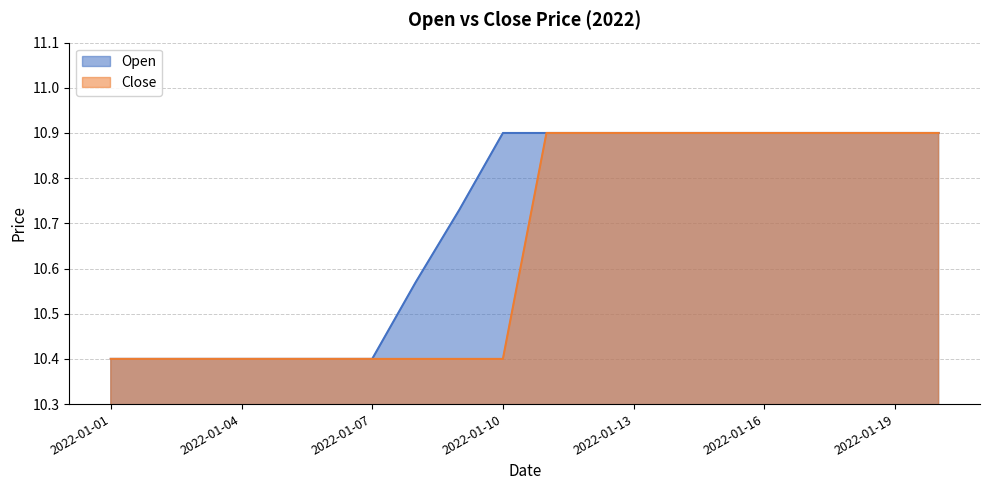

Read the Open value at 2022-01-01.

10.4